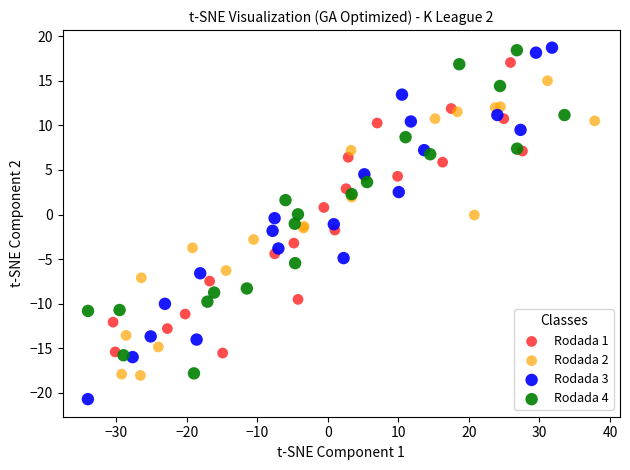

Which series contains the lowest Y value?

Rodada 3